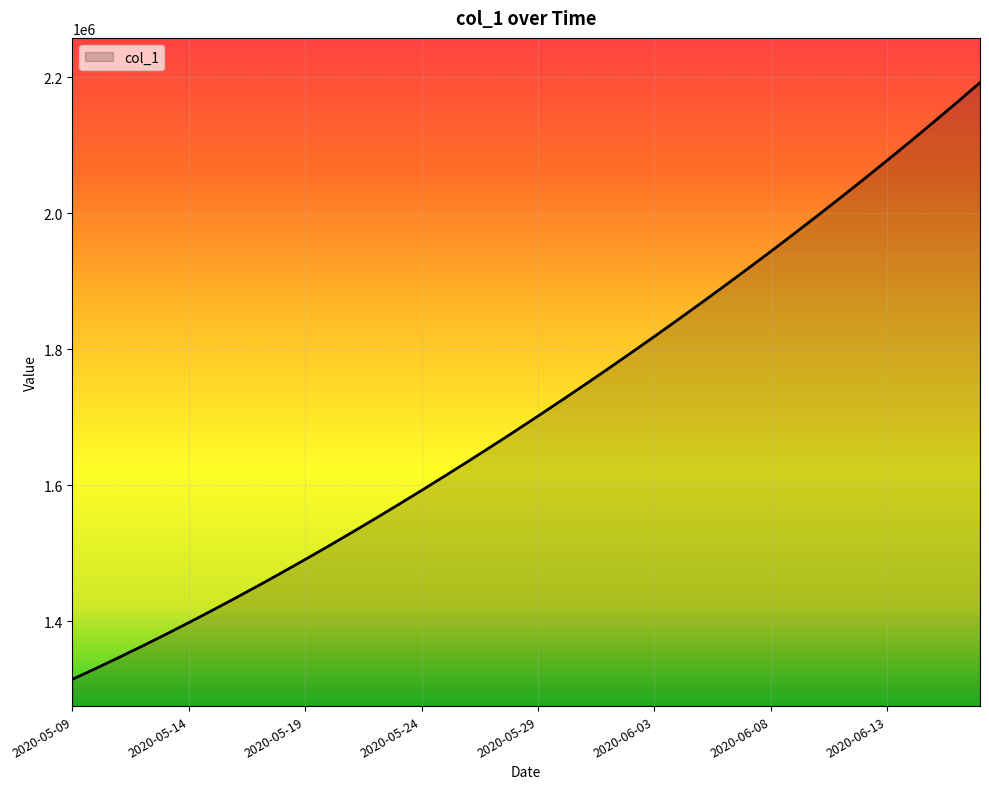

How many lines are shown in the chart?

1